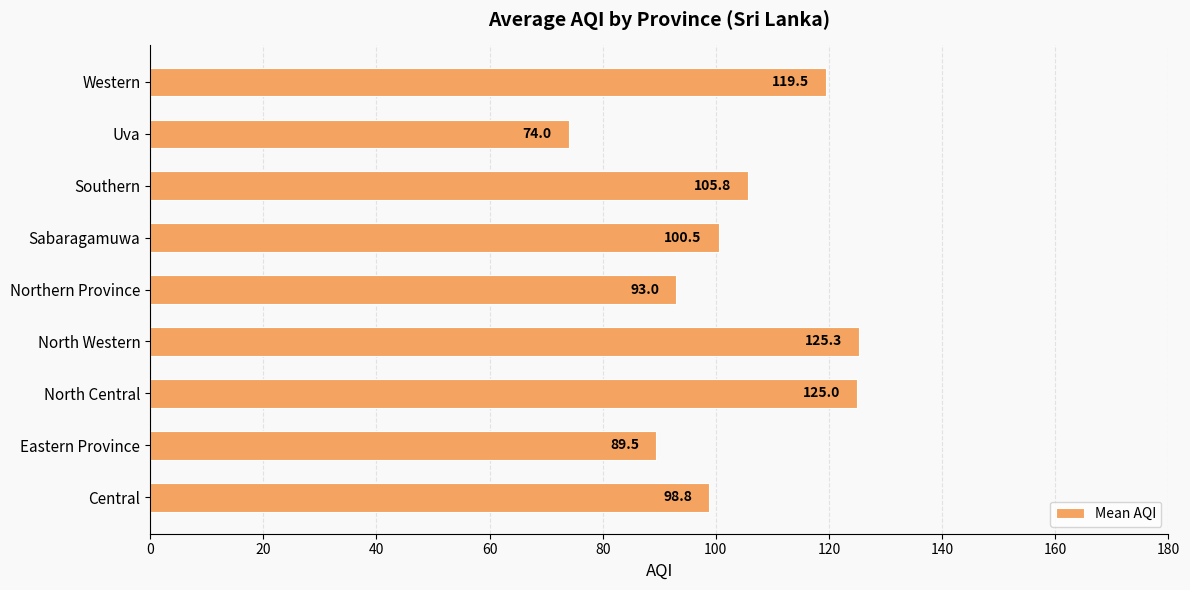

At which category does the chart reach its peak across all series?

North Western